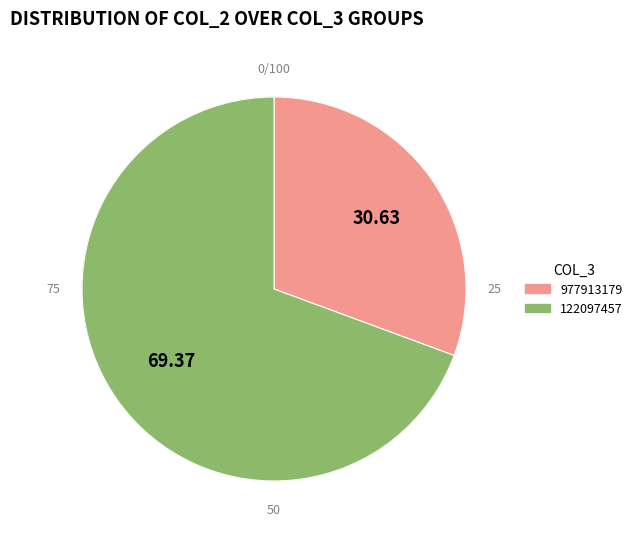

What portion of the pie excludes 977913179?

69.4%